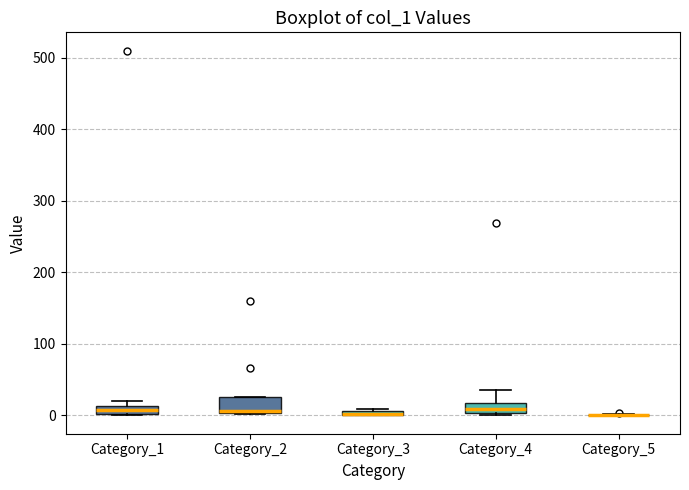

Where is the lower edge of the box for Category_4 on the y-axis? The values are not printed on the chart, so give them approximately, as read against the axis.

0